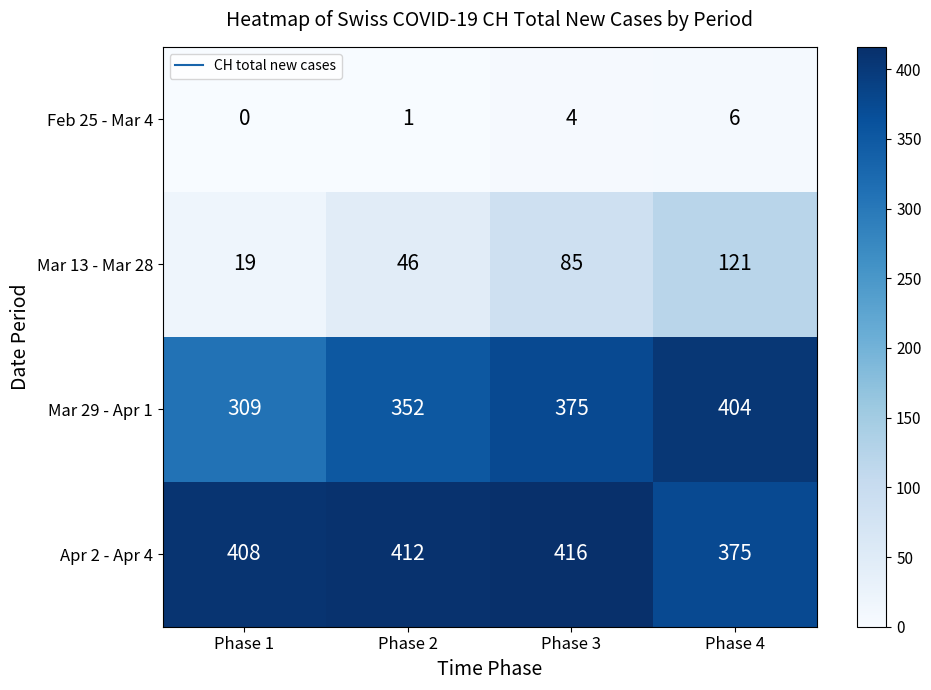

Which label corresponds to the smallest value in the chart?

Phase 1